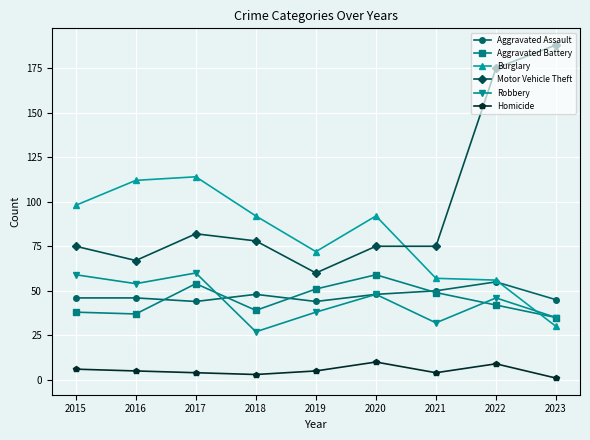

What is the minimum value shown in the chart?

1